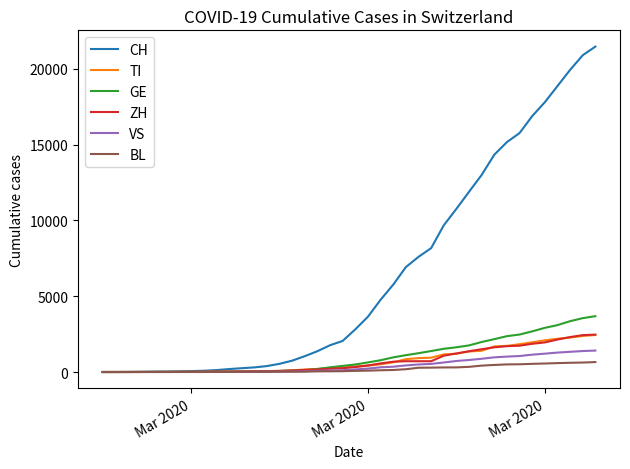

What is the greatest value displayed?

21469